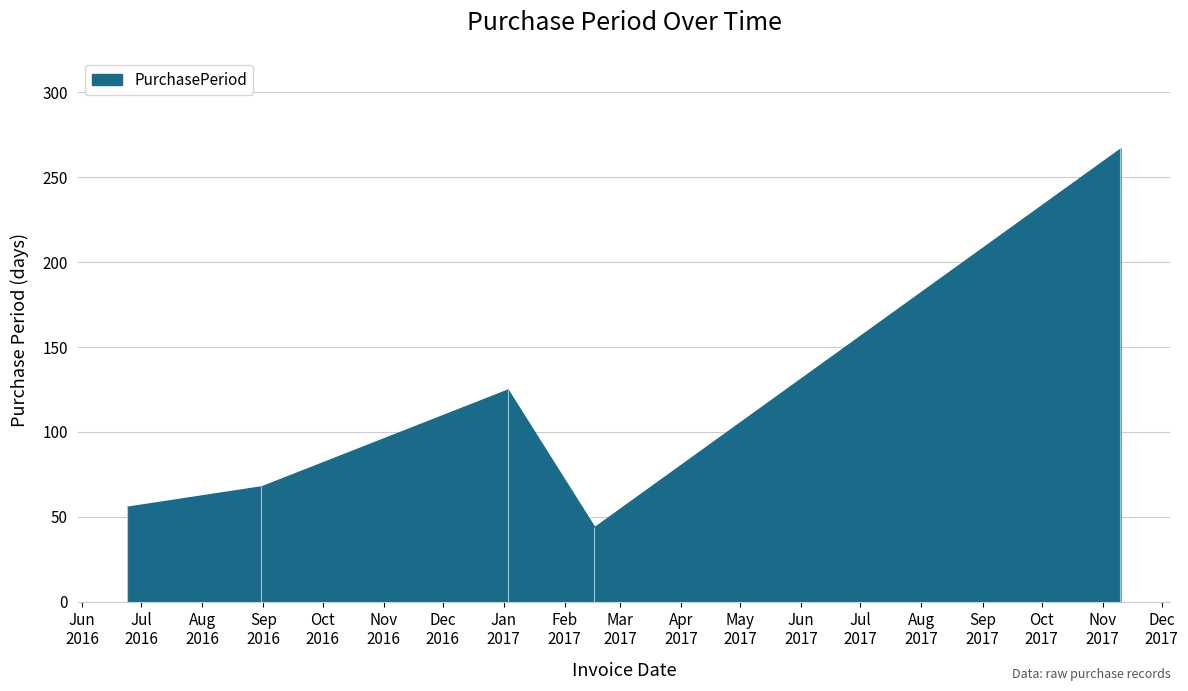

What position from the left is 2016-08-31?

2